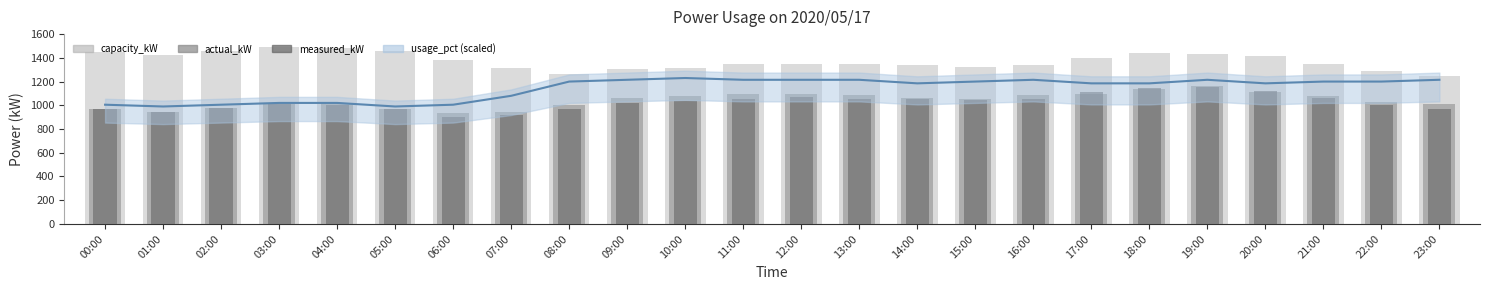

Reading left to right, extract all data points from this chart.

capacity_kW: 00:00=1453	01:00=1423	02:00=1457	03:00=1492	04:00=1484	05:00=1454	06:00=1384	07:00=1312	08:00=1265	09:00=1304	10:00=1318	11:00=1345	12:00=1348	13:00=1346	14:00=1336	15:00=1325	16:00=1337	17:00=1397	18:00=1438	19:00=1429	20:00=1415	21:00=1351	22:00=1286	23:00=1250
actual_kW: 00:00=971	01:00=940	02:00=974	03:00=1011	04:00=1016	05:00=966	06:00=932	07:00=946	08:00=1006	09:00=1059	10:00=1076	11:00=1093	12:00=1097	13:00=1088	14:00=1062	15:00=1057	16:00=1084	17:00=1097	18:00=1139	19:00=1161	20:00=1116	21:00=1080	22:00=1030	23:00=1011
measured_kW: 00:00=972	01:00=941	02:00=976	03:00=1011	04:00=1003	05:00=973	06:00=902	07:00=920	08:00=973	09:00=1023	10:00=1037	11:00=1053	12:00=1067	13:00=1051	14:00=1049	15:00=1043	16:00=1055	17:00=1115	18:00=1147	19:00=1158	20:00=1117	21:00=1060	22:00=999	23:00=969